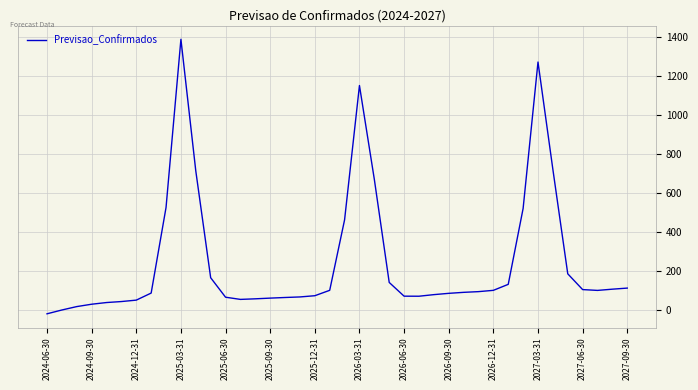

What is the greatest value displayed?

1389.7